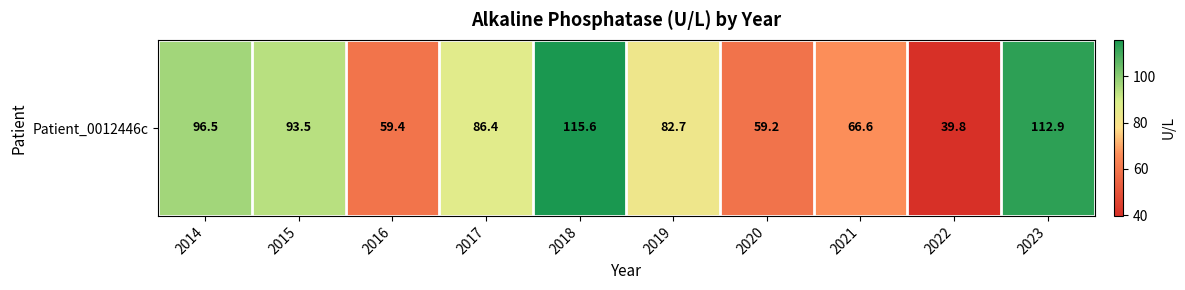

At which label is the value closest to 77?

2019